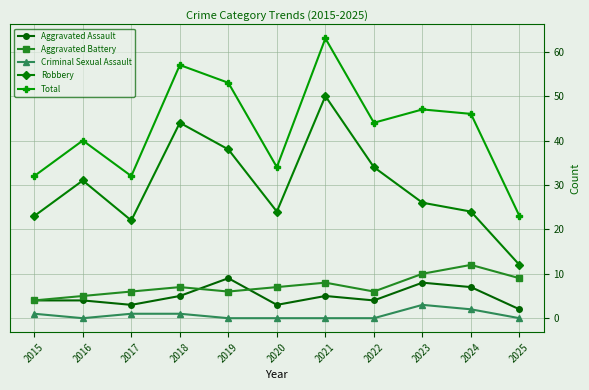

What is the difference between the Robbery values at 2020 and 2022?

10